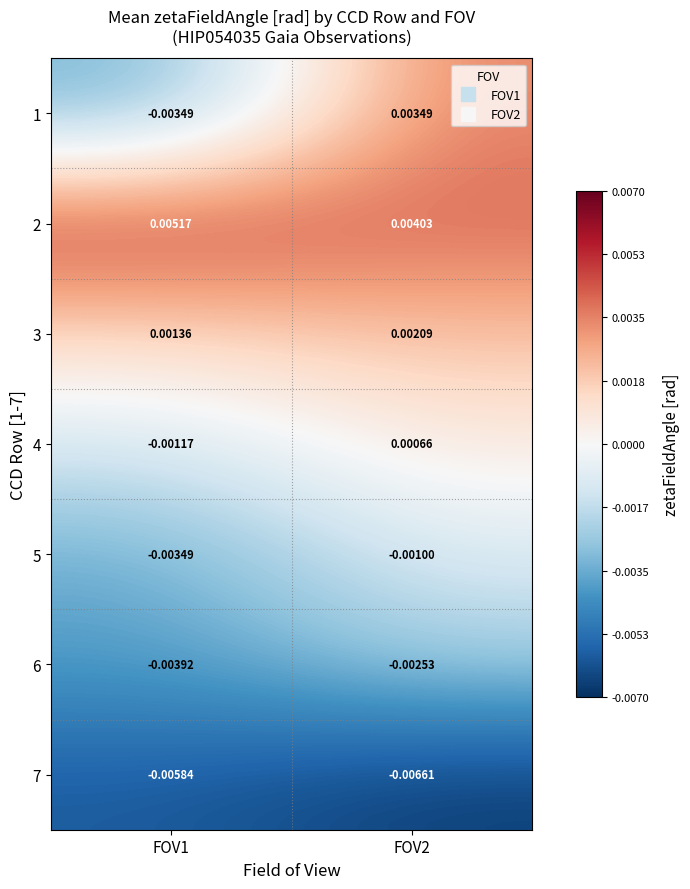

Is the value of 2 at FOV2 greater than the value of 7 at FOV2?

Yes